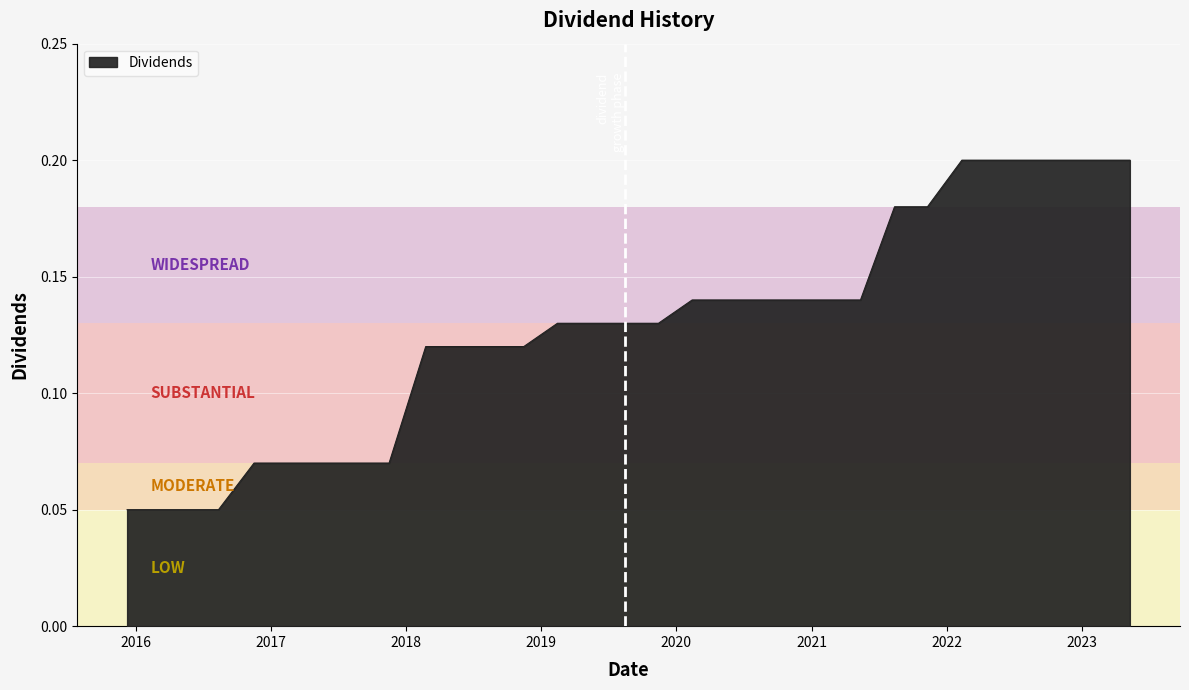

What is the smallest value displayed?

0.1